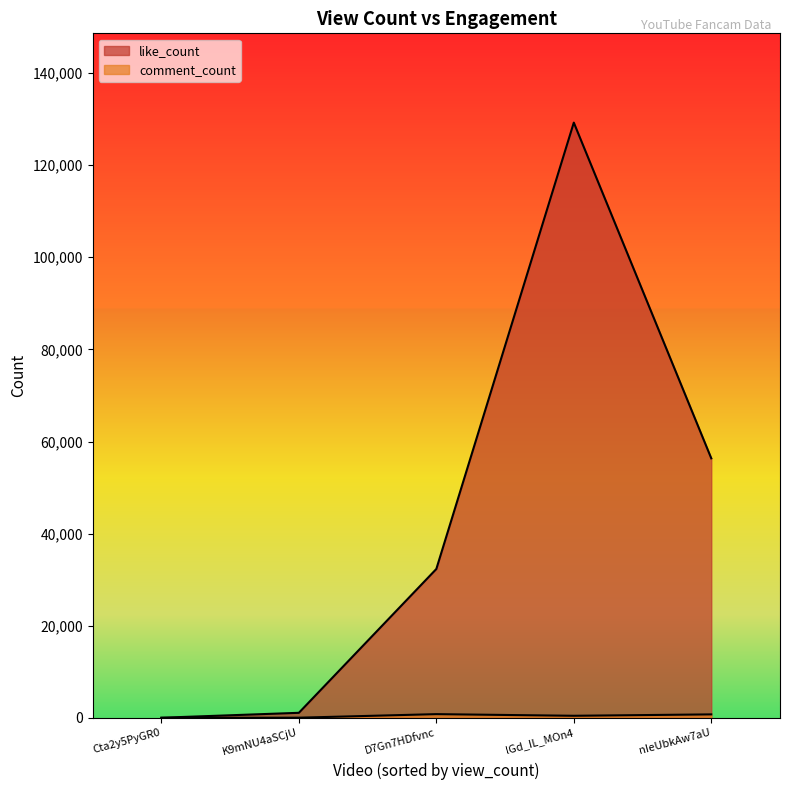

What is the difference between the highest and lowest values at Cta2y5PyGR0?

23